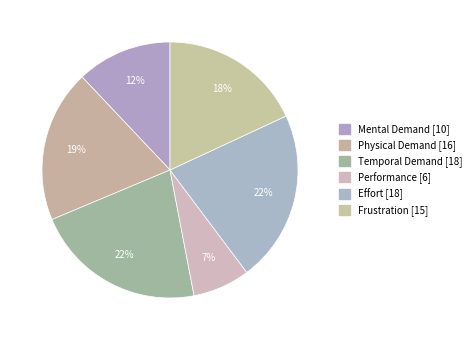

What is the largest slice in the pie chart?

Temporal Demand